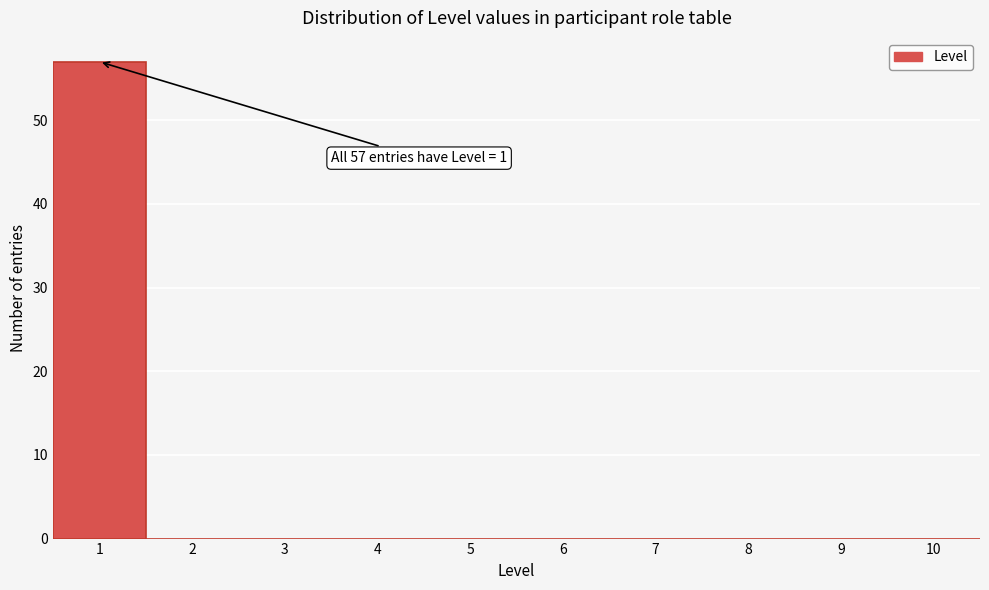

Which range on the x-axis has the tallest bar?

0.5 to 1.5